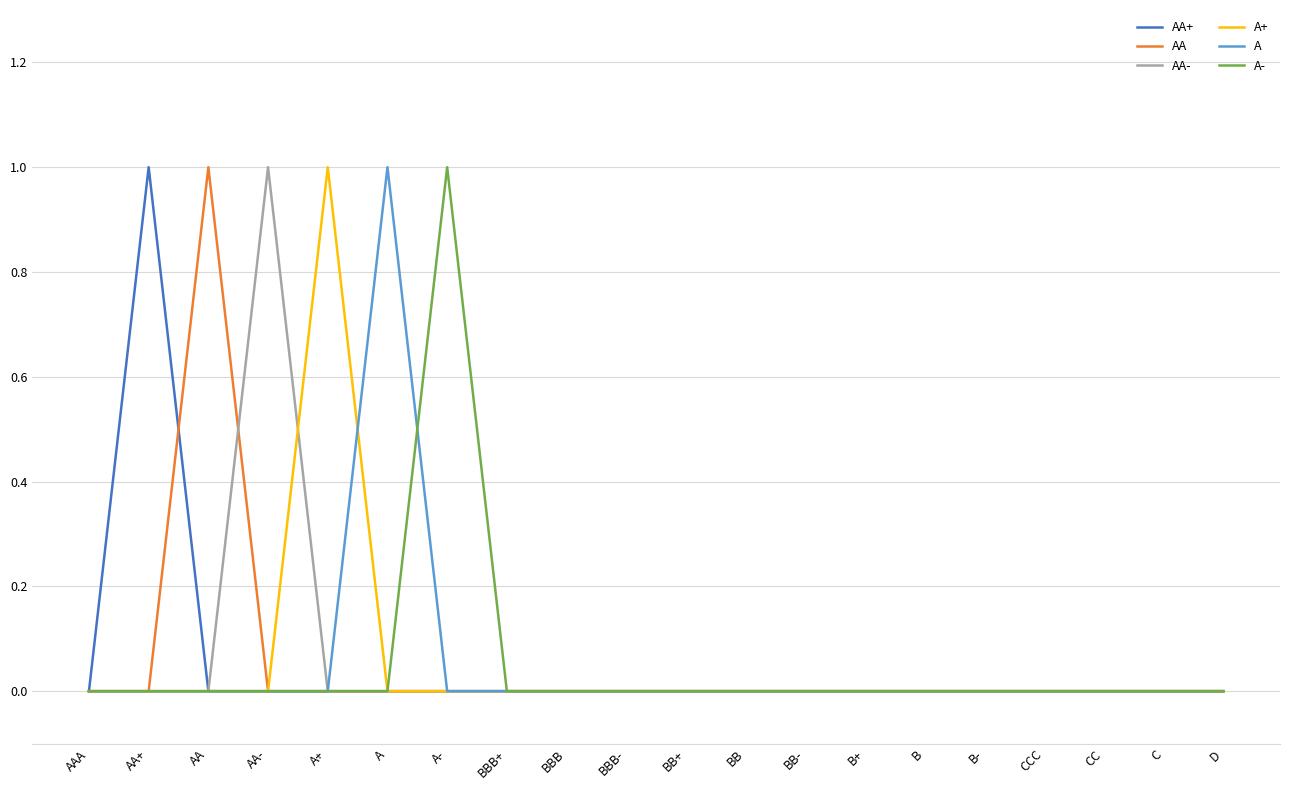

What position from the left is AA+?

2